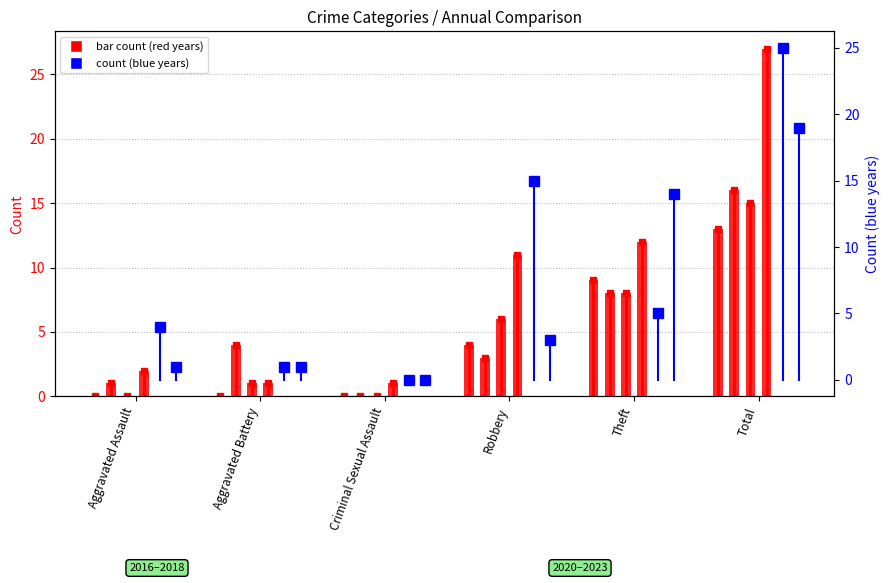

What is the maximum value shown in the chart?

27